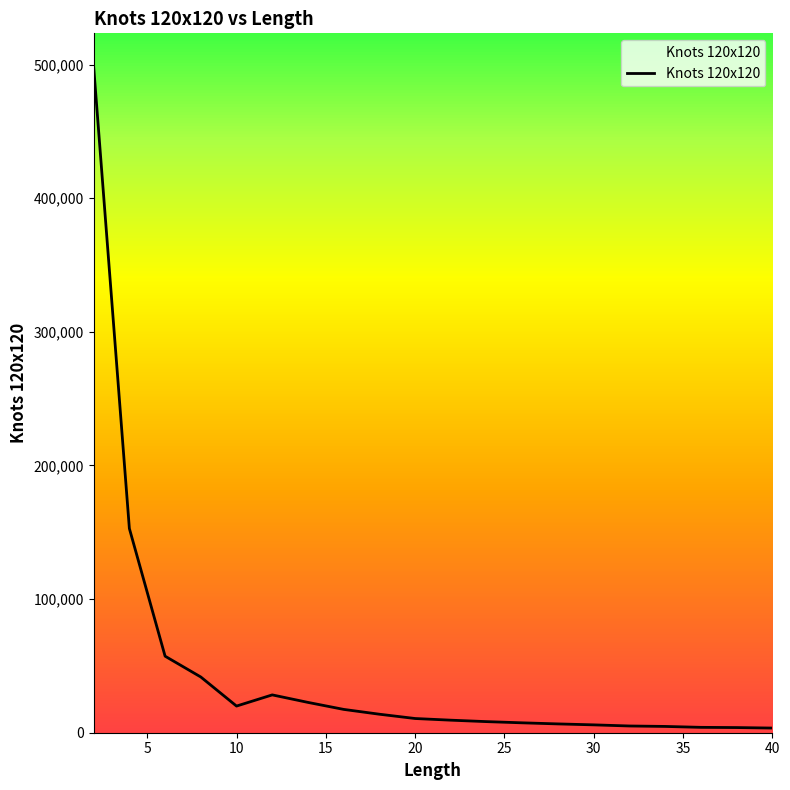

What is the greatest value displayed?

498506